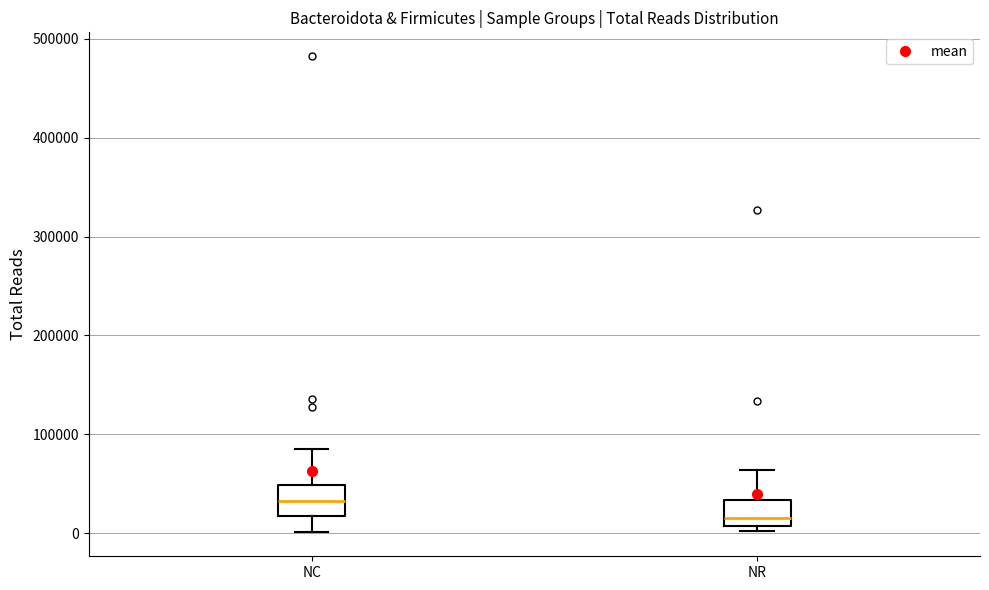

Reading left to right, transcribe this box plot: for each box, give where its median line is, the range the box spans, and where its two whiskers end, as read against the y-axis. The values are not printed on the chart, so give them approximately, as read against the axis.

NC: median 30000, box 20000 to 50000, whiskers 0 to 80000
NR: median 20000, box 10000 to 30000, whiskers 0 to 60000